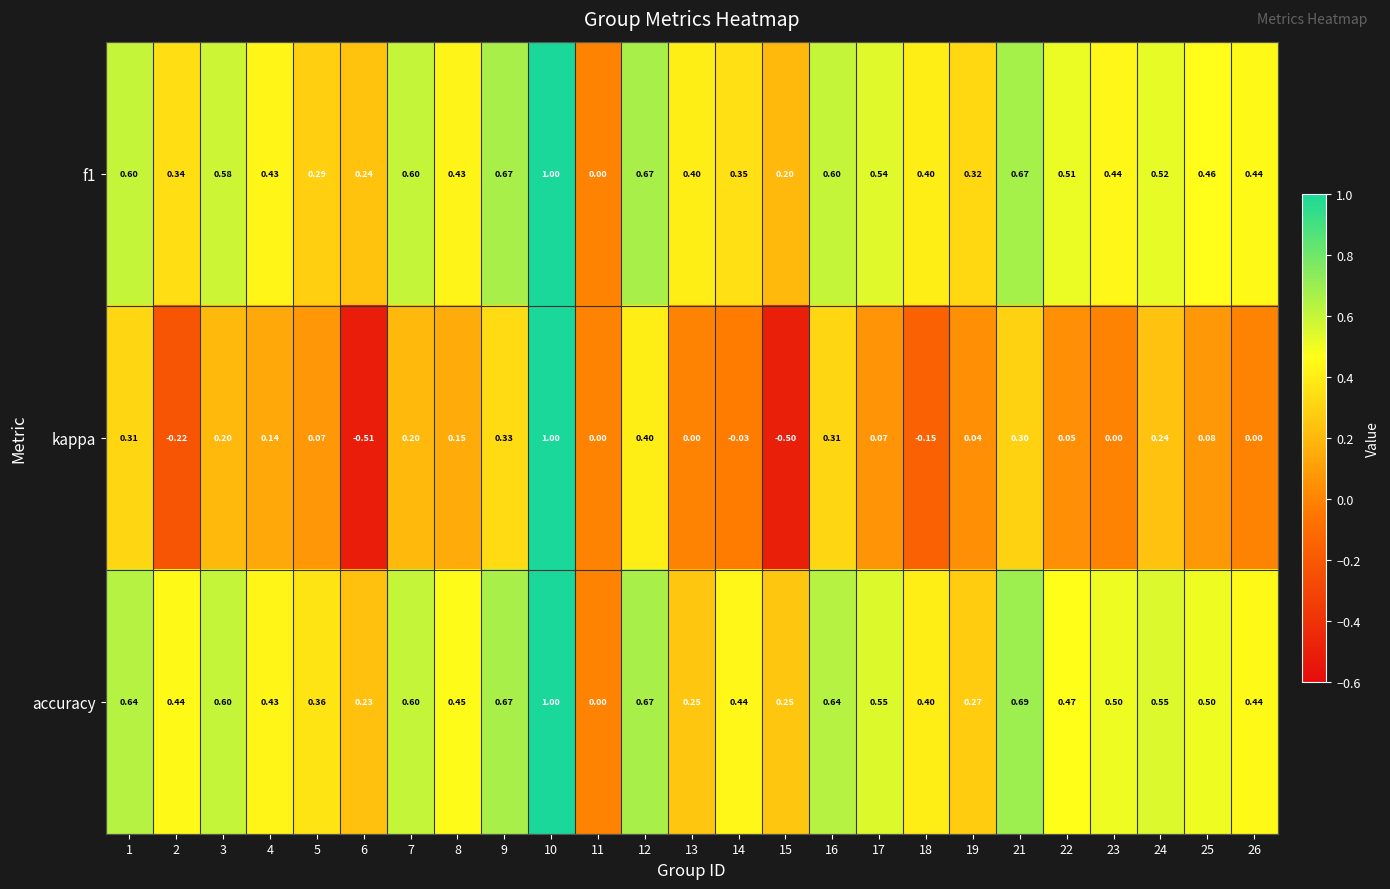

Which series has the largest total across all categories?

accuracy